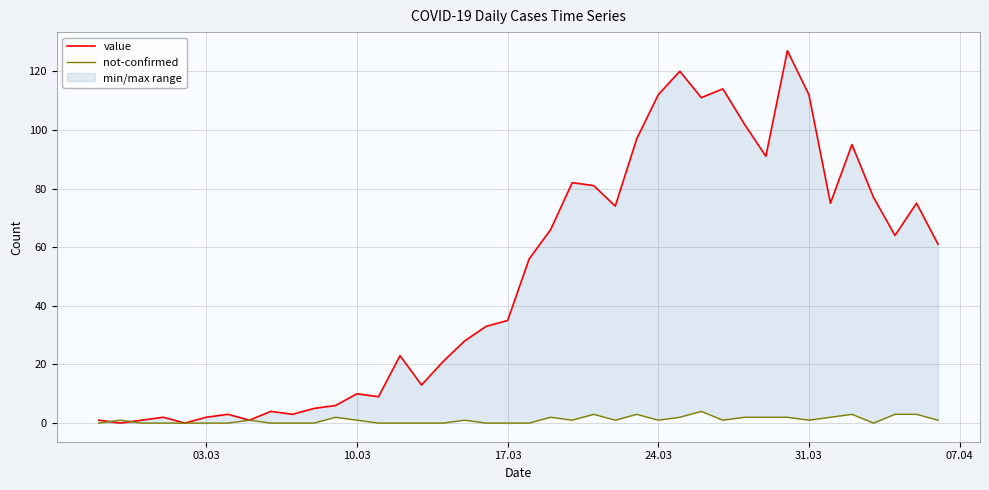

How many categories are shown in the chart?

40